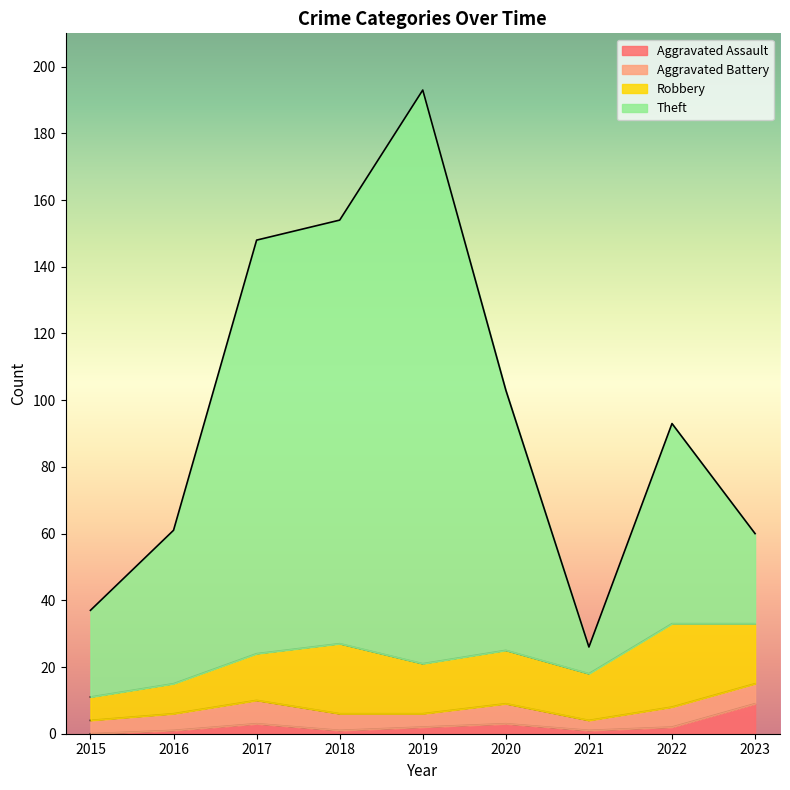

How many interior local peaks does the Aggravated Assault series have?

2